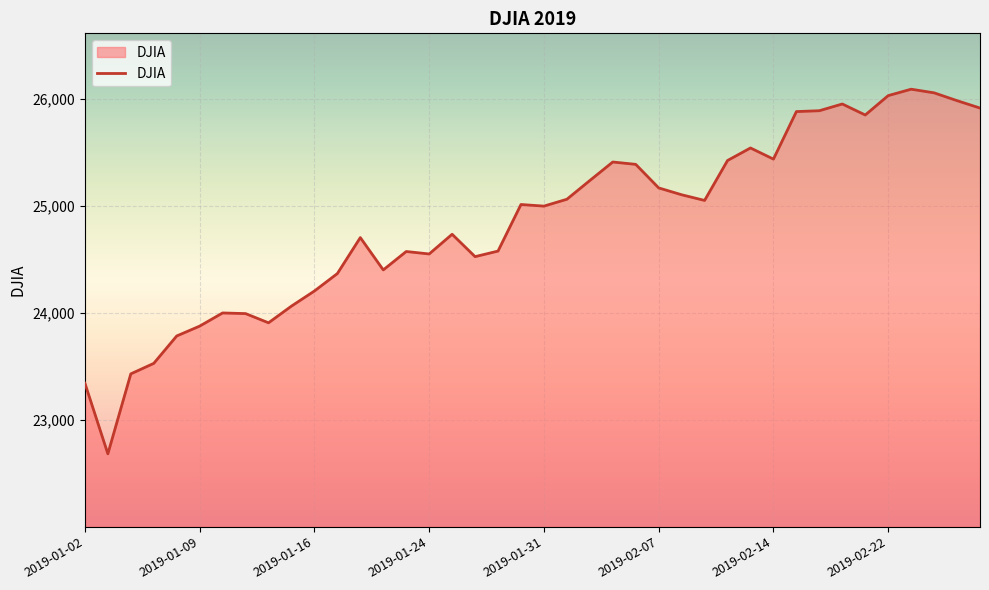

What is the difference between the maximum and minimum values?

3406